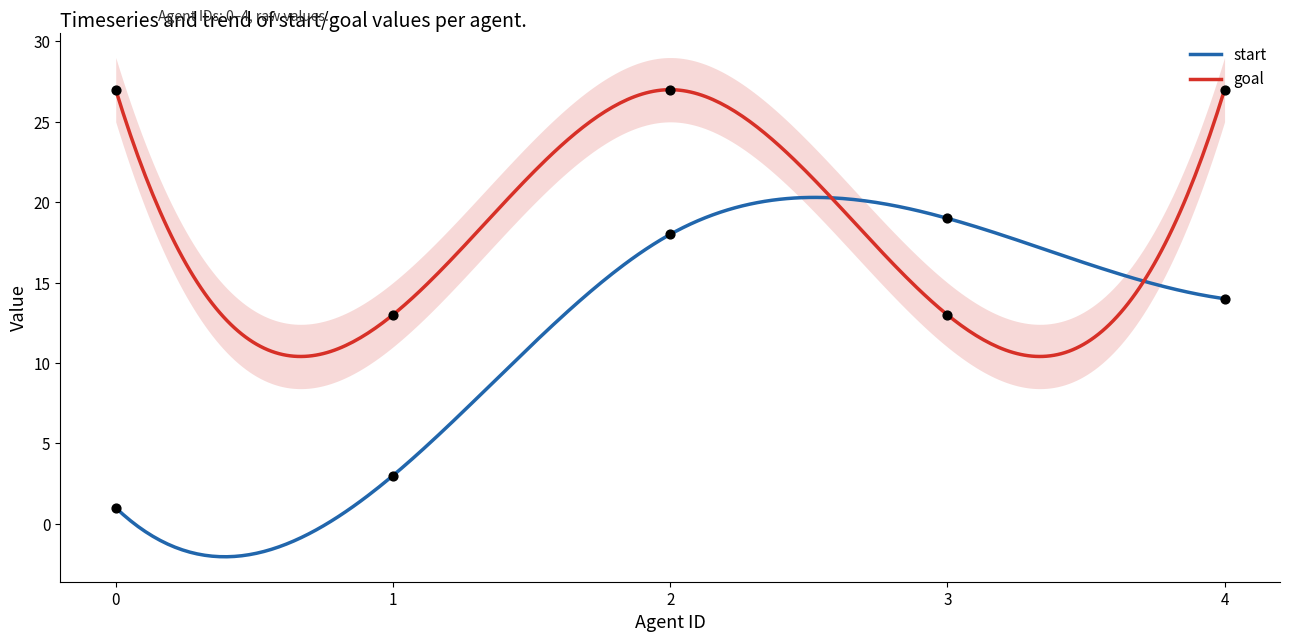

Which series has the widest spread of Y values?

start